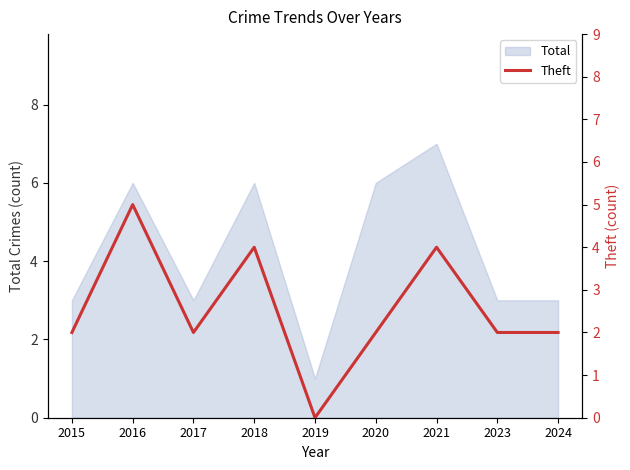

What is the value of the 6th point from the left?

2